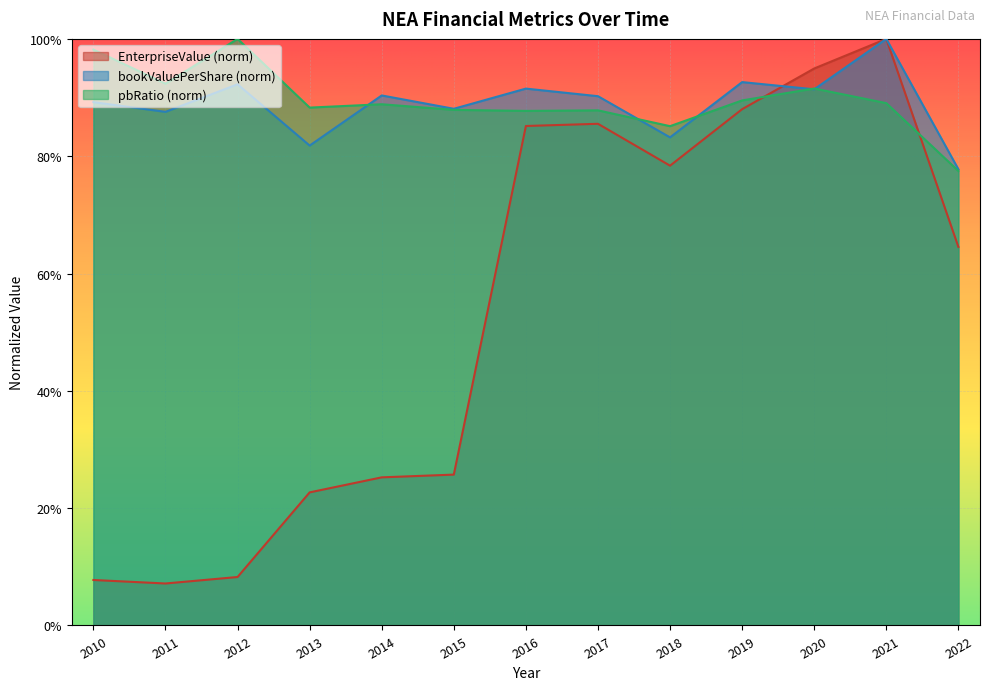

Count the bookValuePerShare values in the range 0 to 1.

13